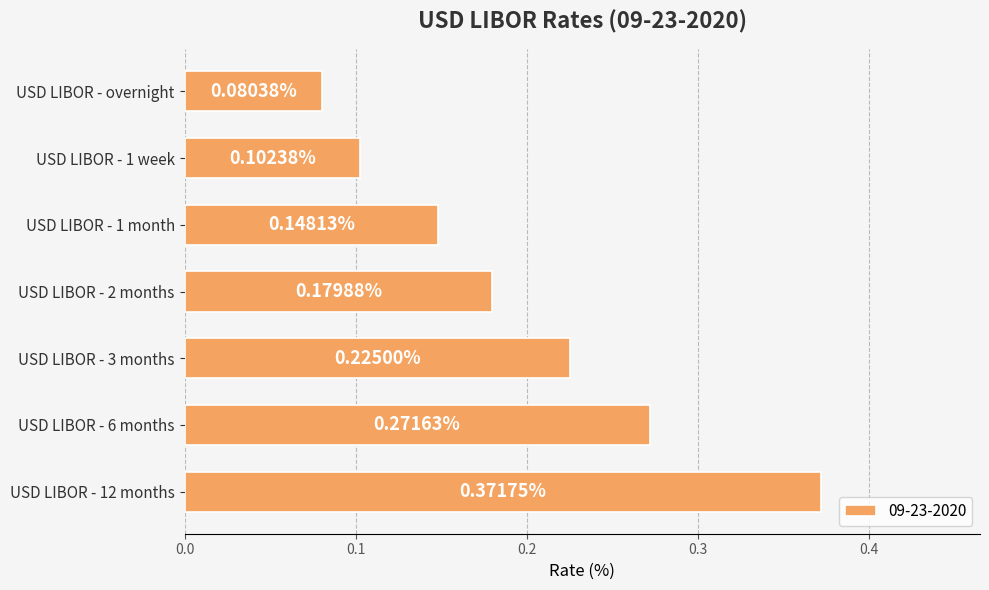

The value at USD LIBOR - 2 months is 0.1. True or false?

False